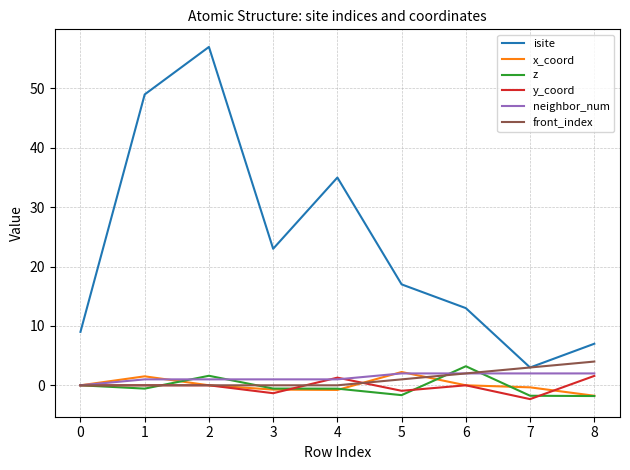

What is the total value across all series at 0?

9.0